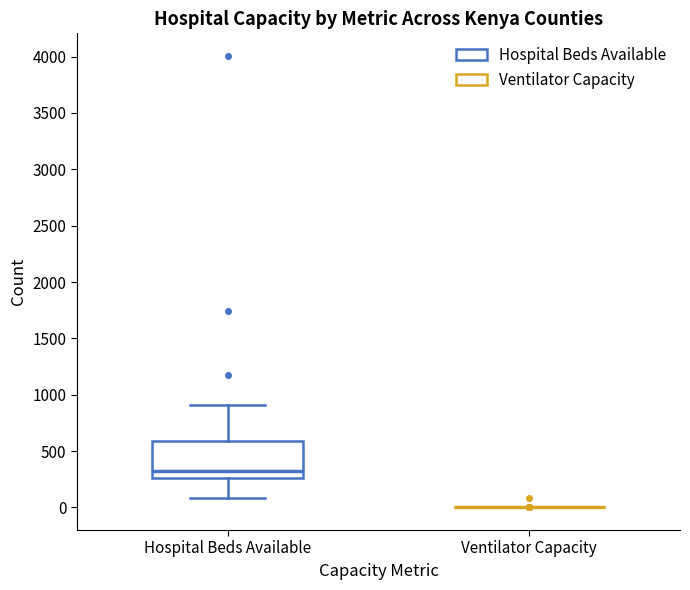

Reading left to right, read every box against the y-axis: the position of its median line, the range the box covers, and the ends of its whiskers. The values are not printed on the chart, so give them approximately, as read against the axis.

Hospital Beds Available: median 350, box 250 to 600, whiskers 100 to 900
Ventilator Capacity: box collapsed to a line at 0, whiskers 0 to 0